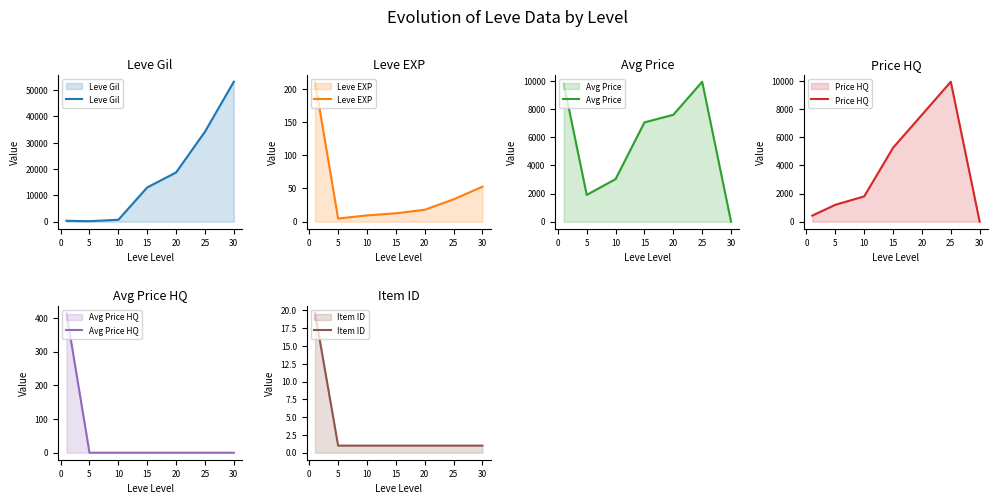

What are all the series names shown in the legend?

Leve Gil, Leve EXP, Avg Price, Price HQ, Avg Price HQ, Item ID